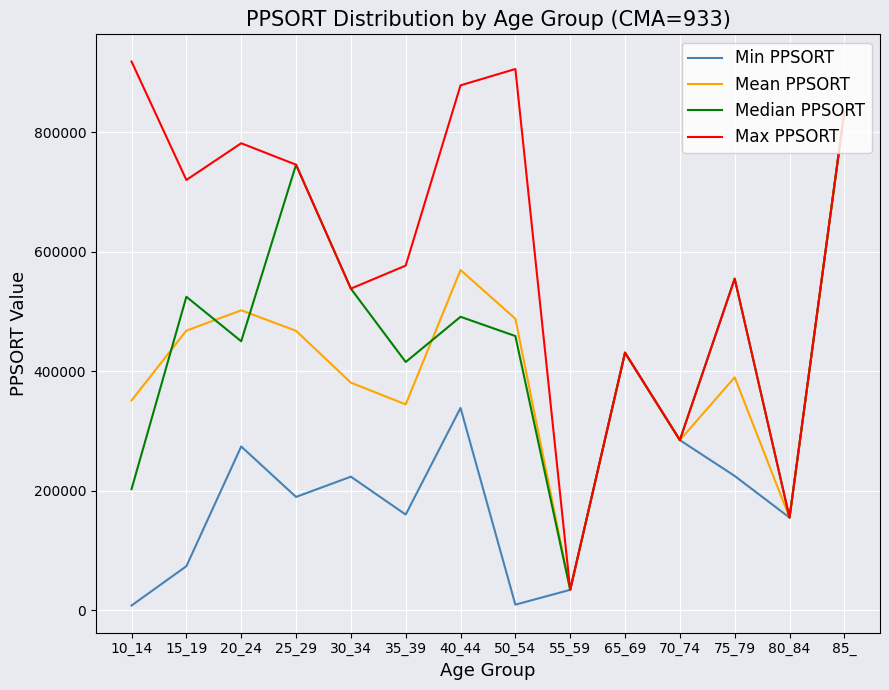

Which series has the widest spread of values?

Max PPSORT